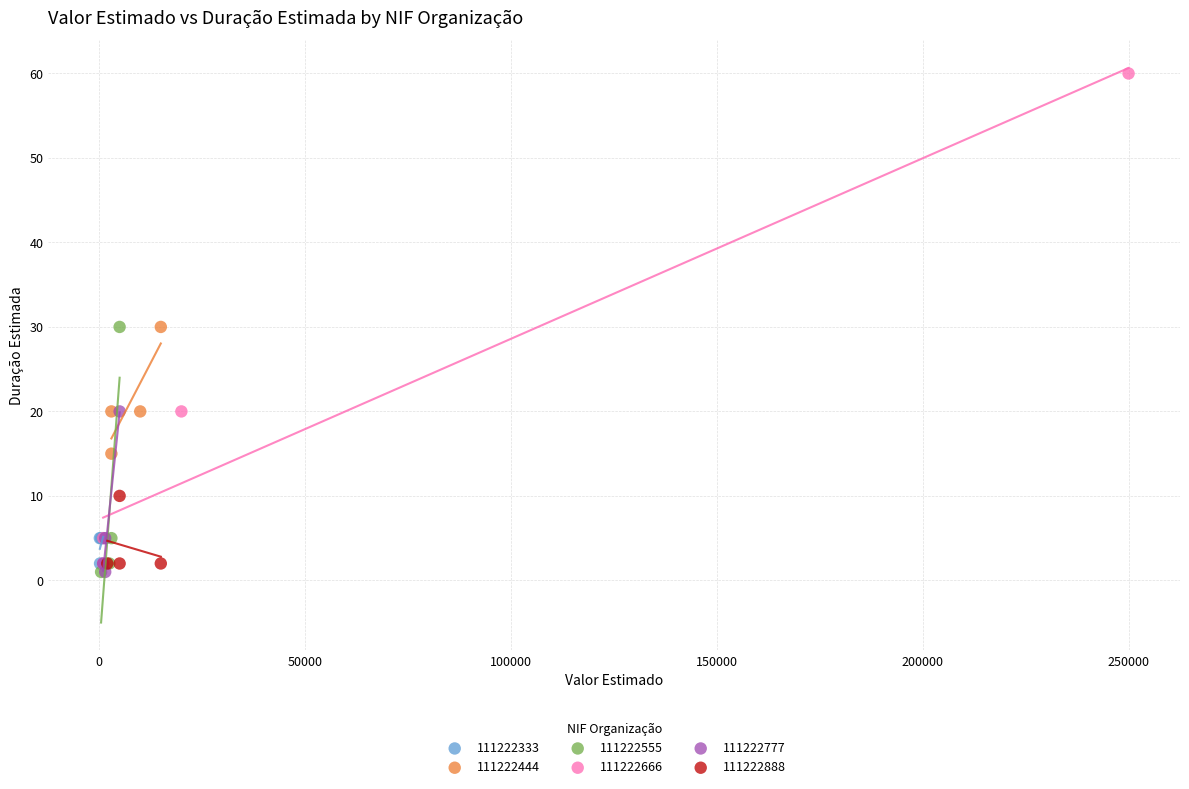

Which series has the largest Y range (max minus min)?

111222666